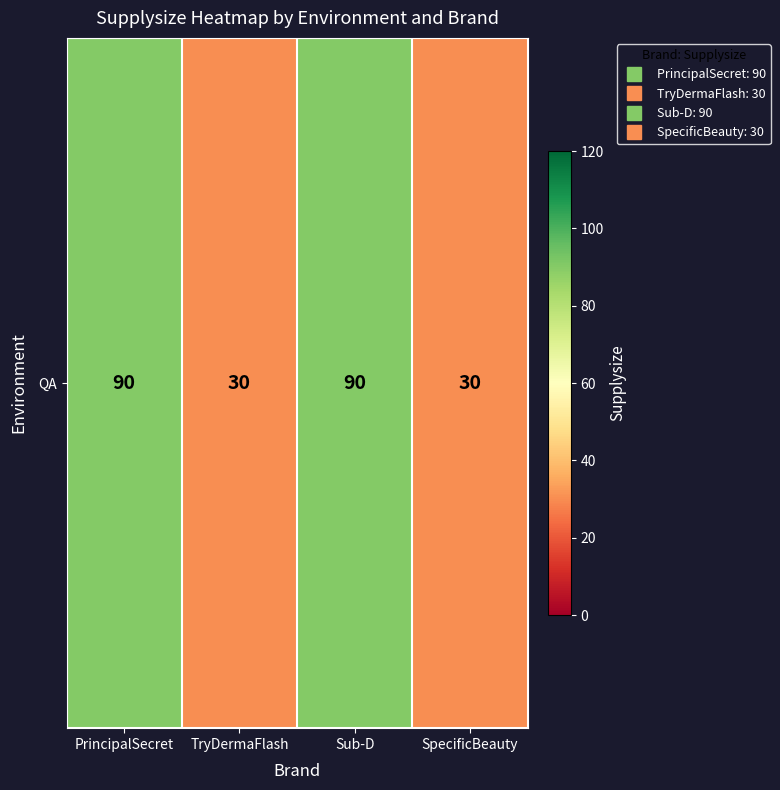

Approximately how many times larger is the value at SpecificBeauty compared to Sub-D?

0.3